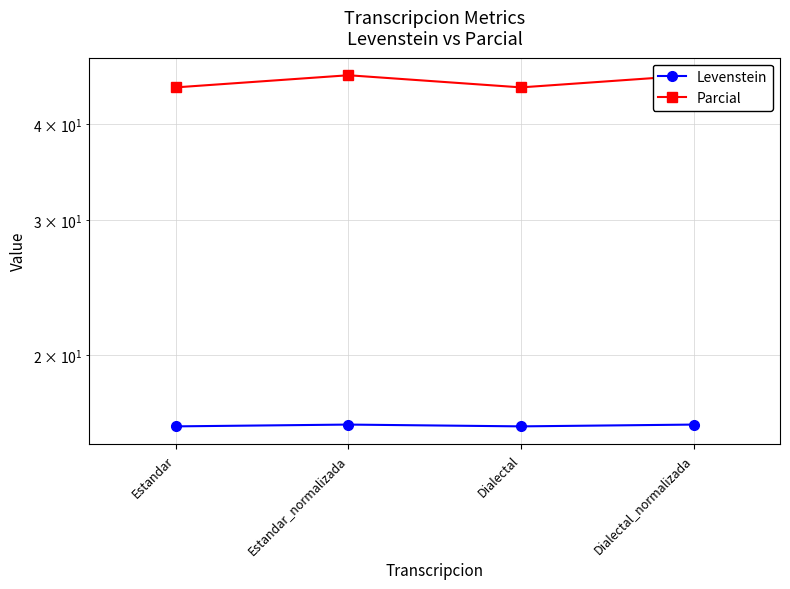

What is the sum of all Levenstein values?

64.7